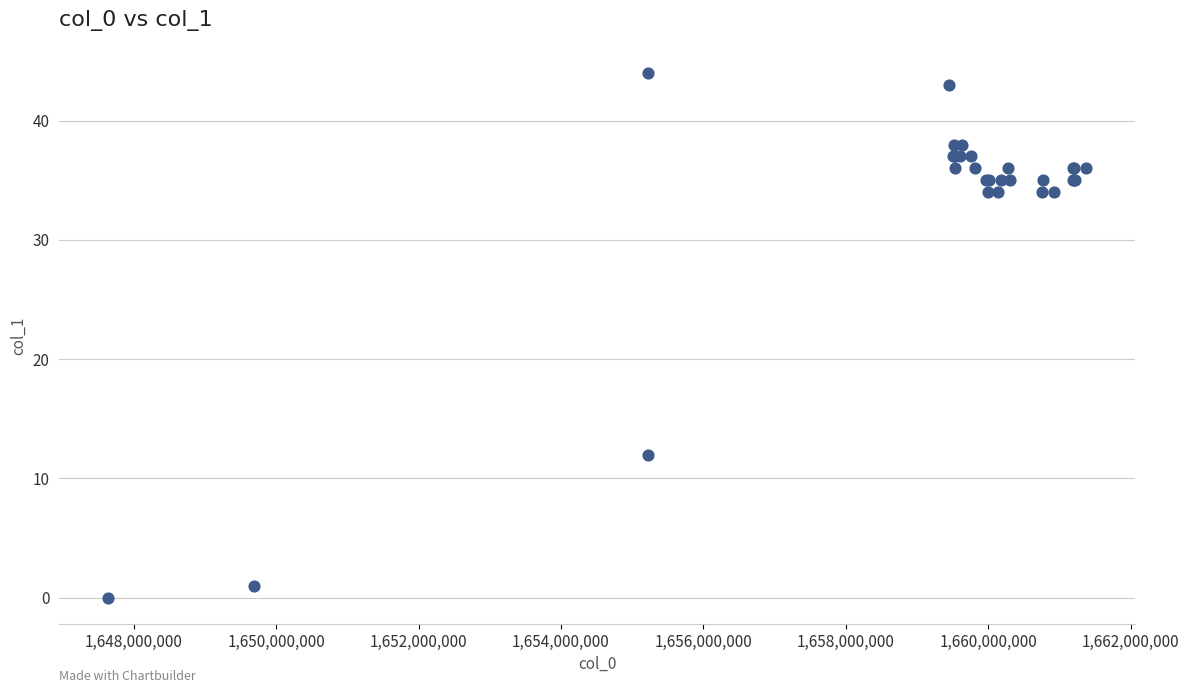

What Y value in the scatter plot is closest to 22?

12